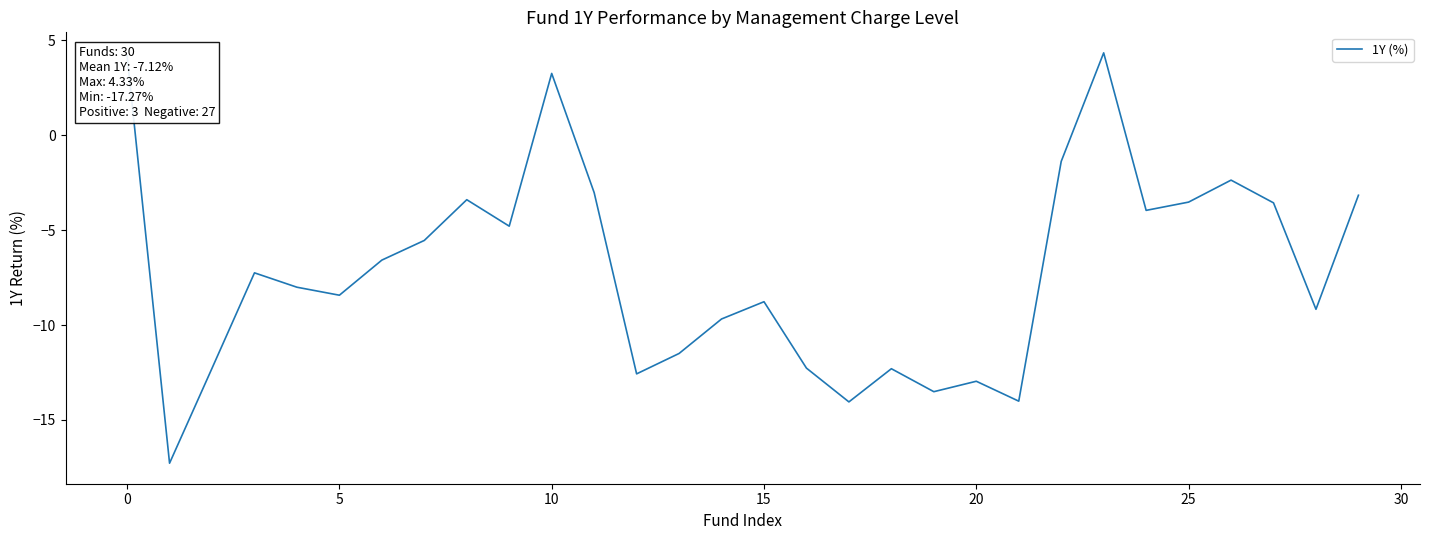

What is the difference between the maximum and minimum values?

21.6